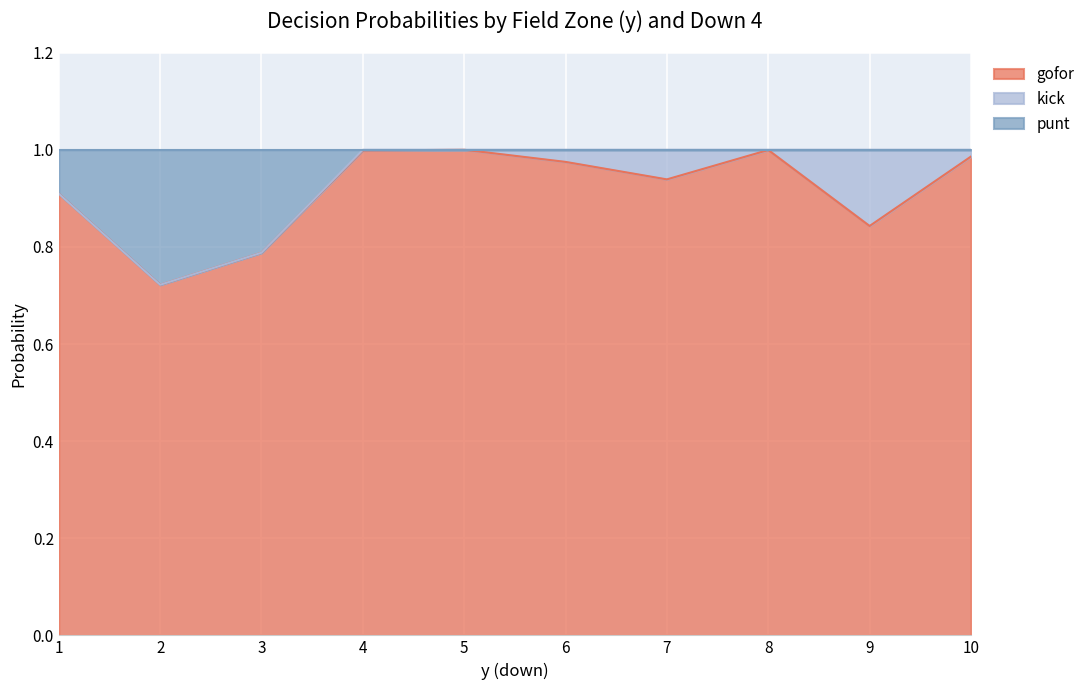

The gofor series shows 1.2 at 2. True or false?

False